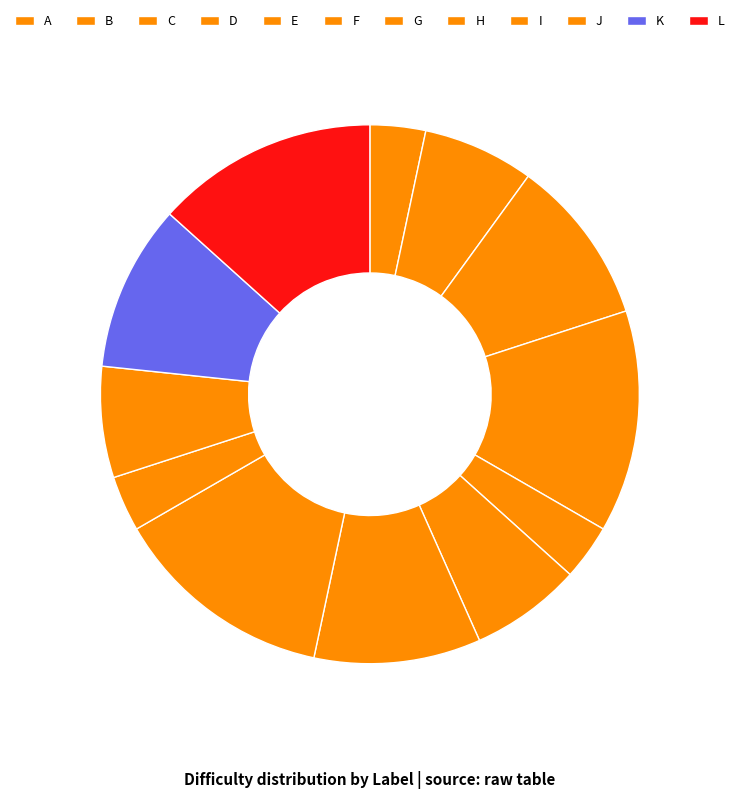

What is the total percentage of H and D?

26.7%